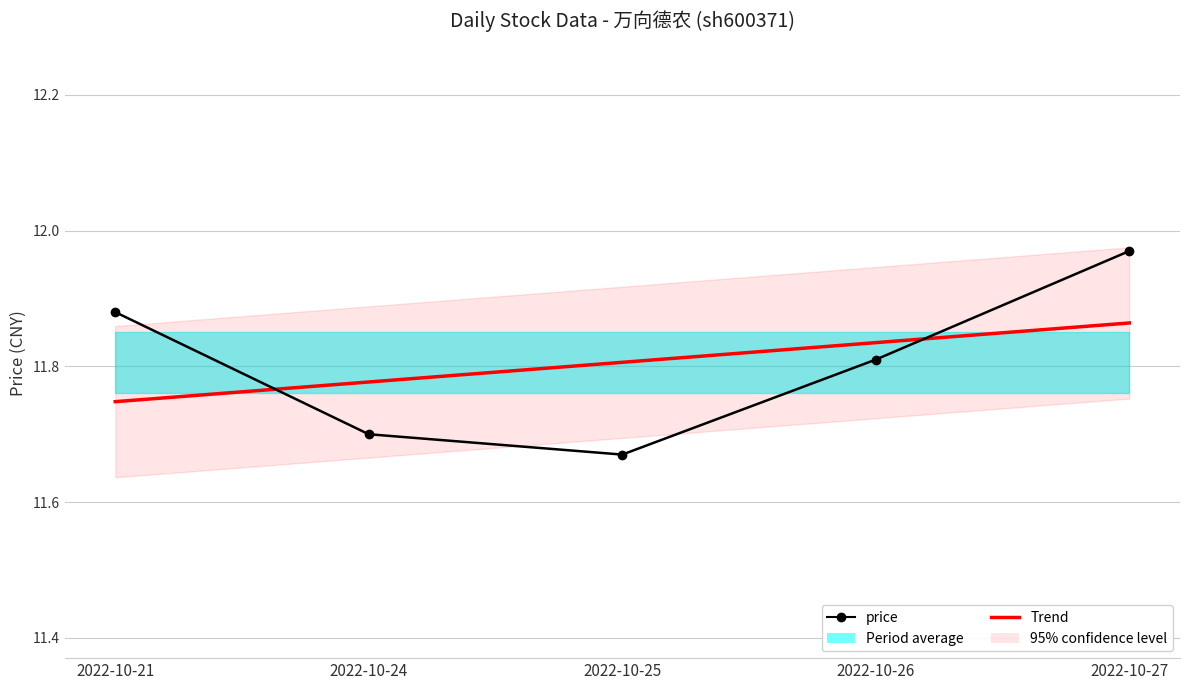

Reading left to right, extract all data points from this chart.

price: 11.9	11.7	11.7	11.8	12.0
Trend: 11.7	11.8	11.8	11.8	11.9